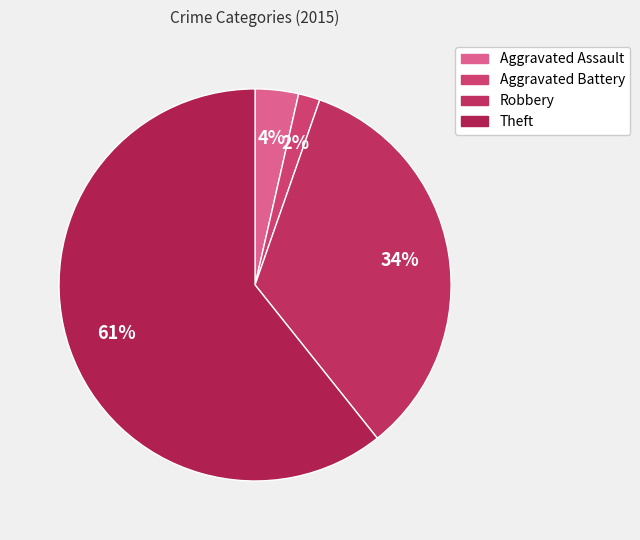

What percentage is the Robbery slice, to the nearest percent?

34%